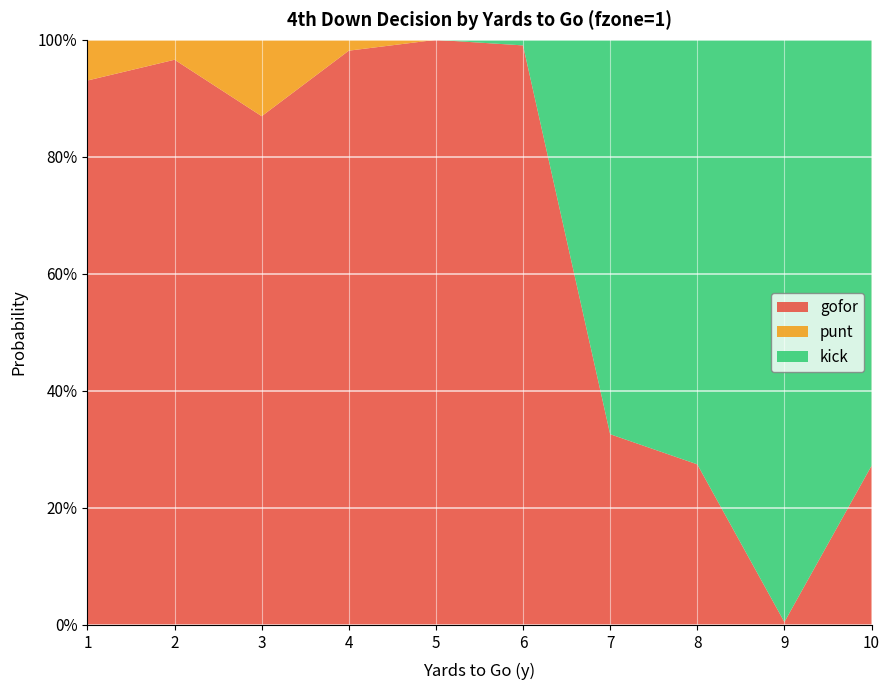

Reading right to left, extract all data points from this chart.

gofor: 0.3	0.0	0.3	0.3	1.0	1.0	1.0	0.9	1.0	0.9
punt: 0.0	0.0	0.0	0.0	0.0	0.0	0.0	0.1	0.0	0.1
kick: 0.7	1.0	0.7	0.7	0.0	0.0	0.0	0.0	0.0	0.0